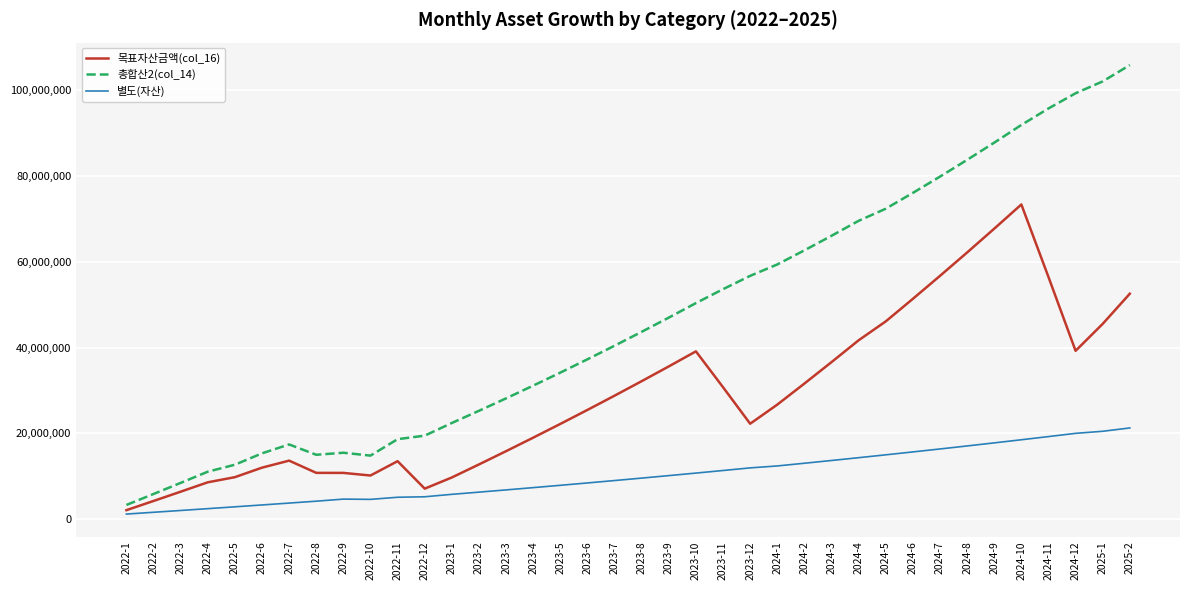

What is the maximum value for 총합산2(col_14)?

105848387